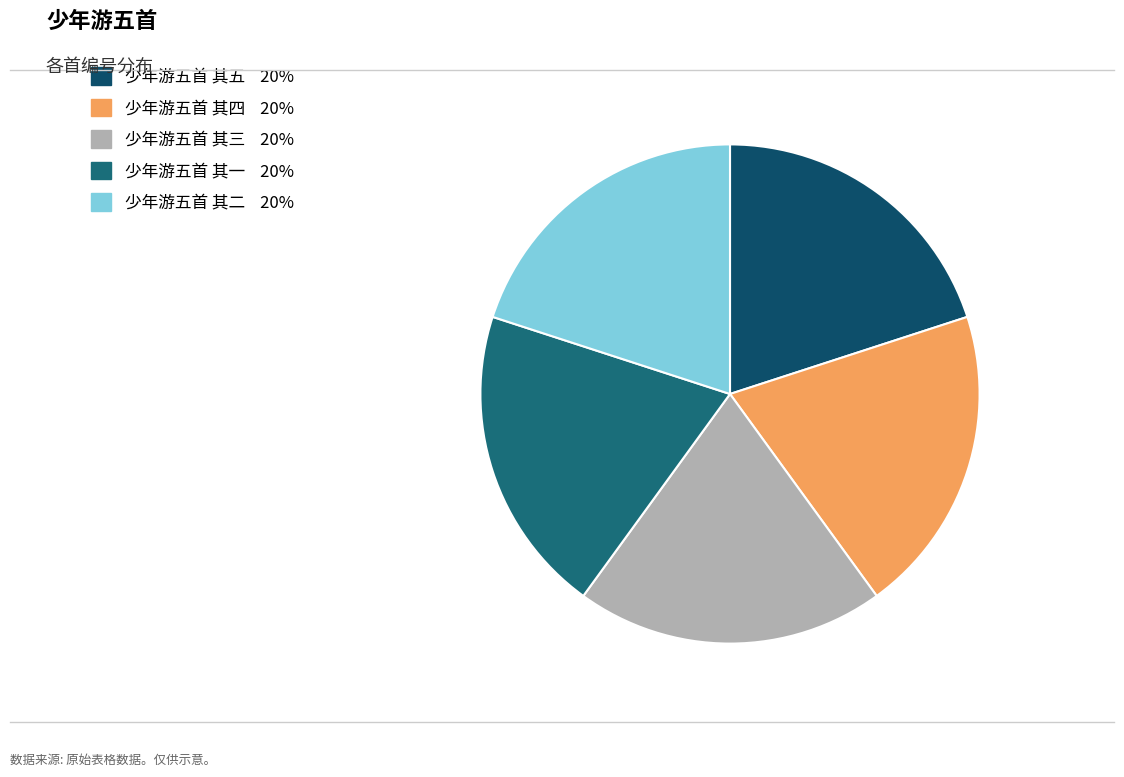

To the nearest percent, what portion does 少年游五首 其二 represent?

20%